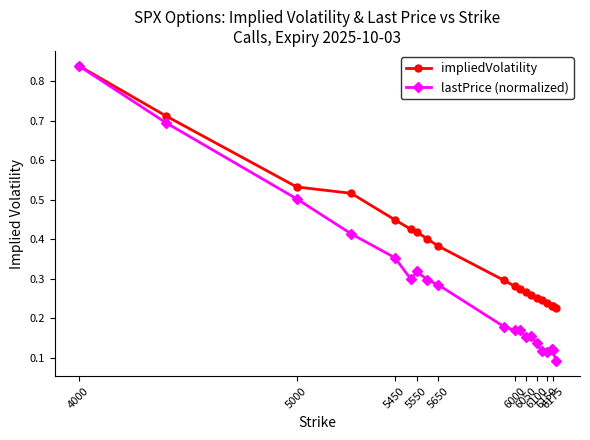

How many lines are shown in the chart?

2